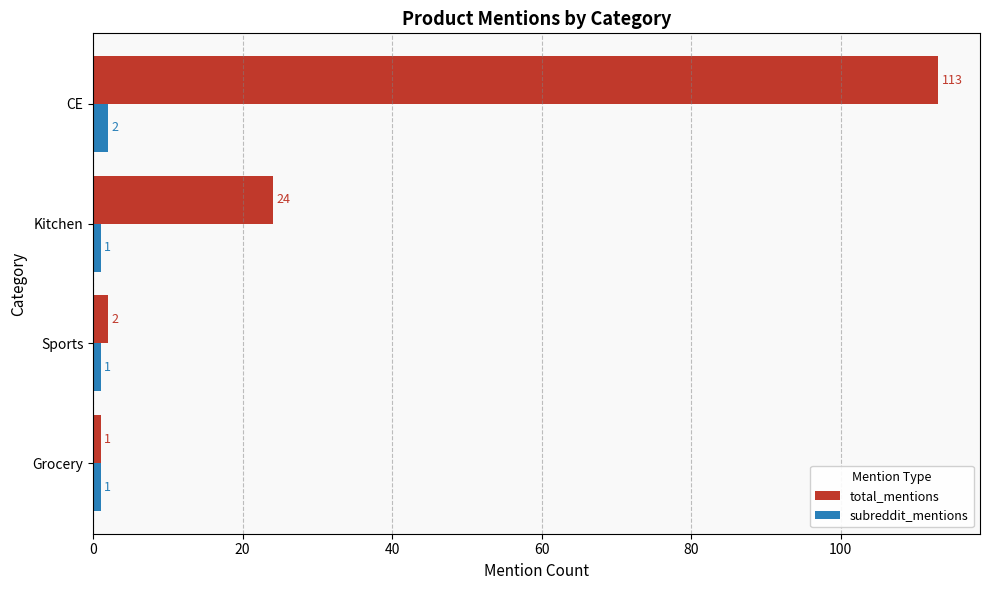

How many data points does each series have?

4